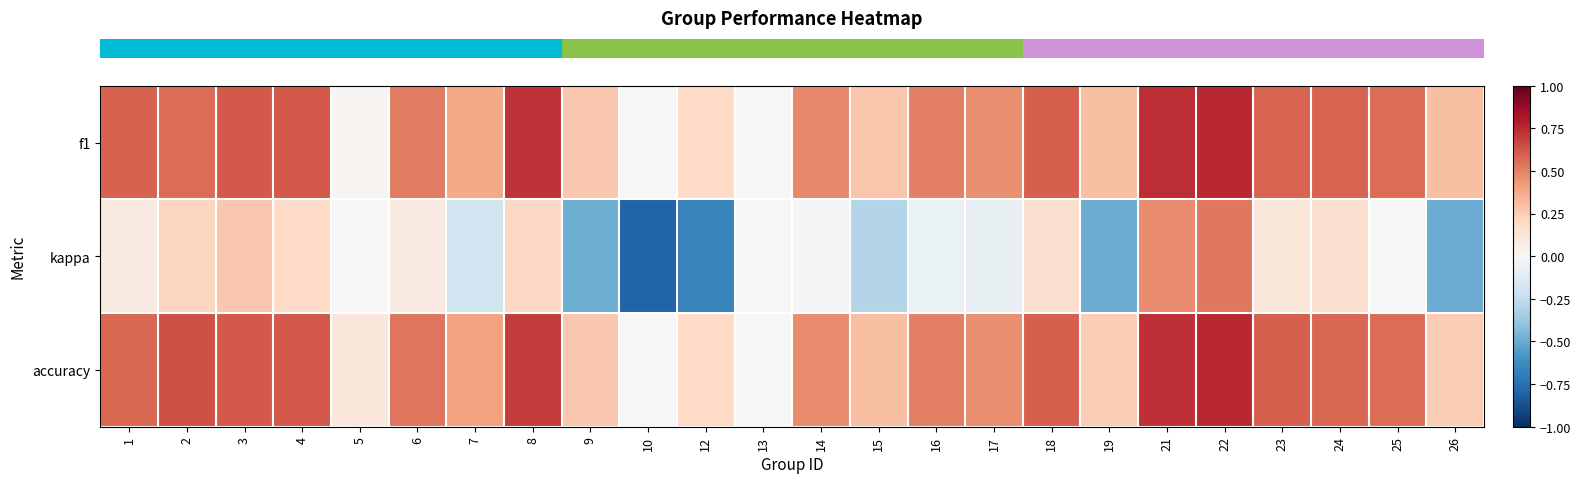

At which category is the sum across all series the highest?

22